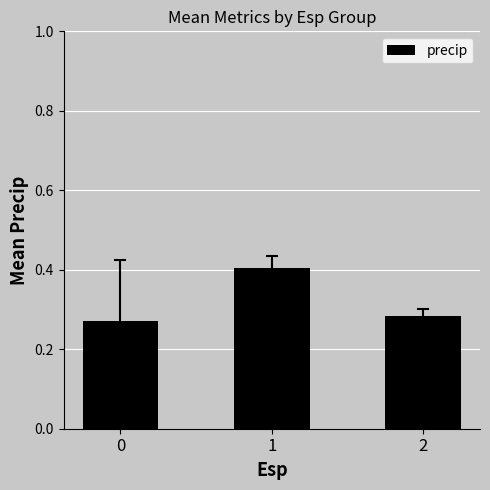

What is the greatest value displayed?

0.4